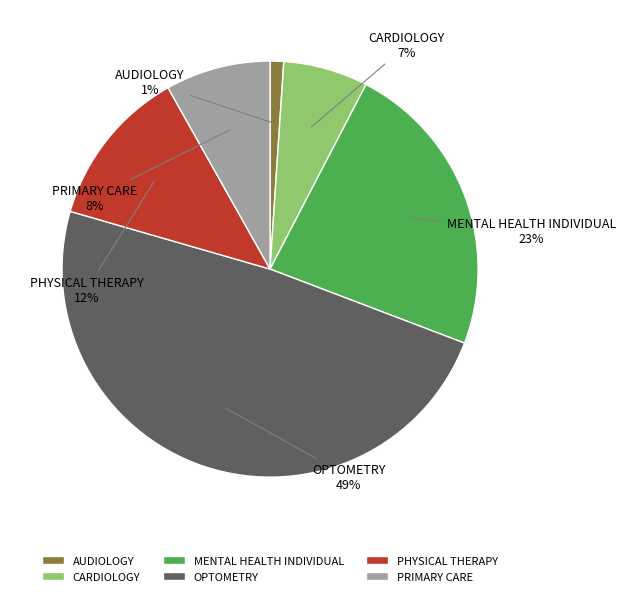

What is the ratio of the value at MENTAL HEALTH INDIVIDUAL to the value at PHYSICAL THERAPY?

1.9